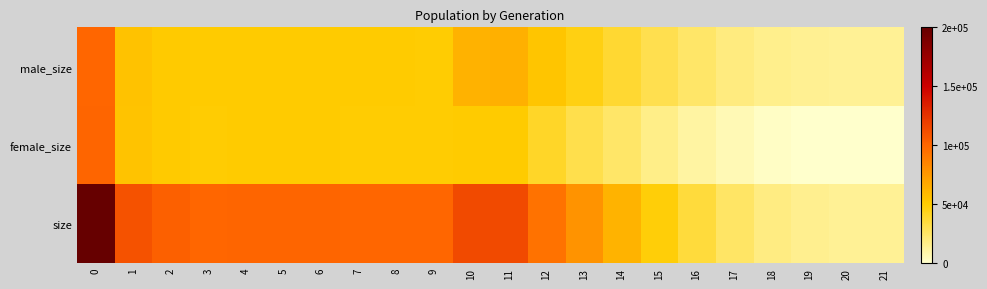

List the series in order of their peak value, lowest first.

male_size, female_size, size